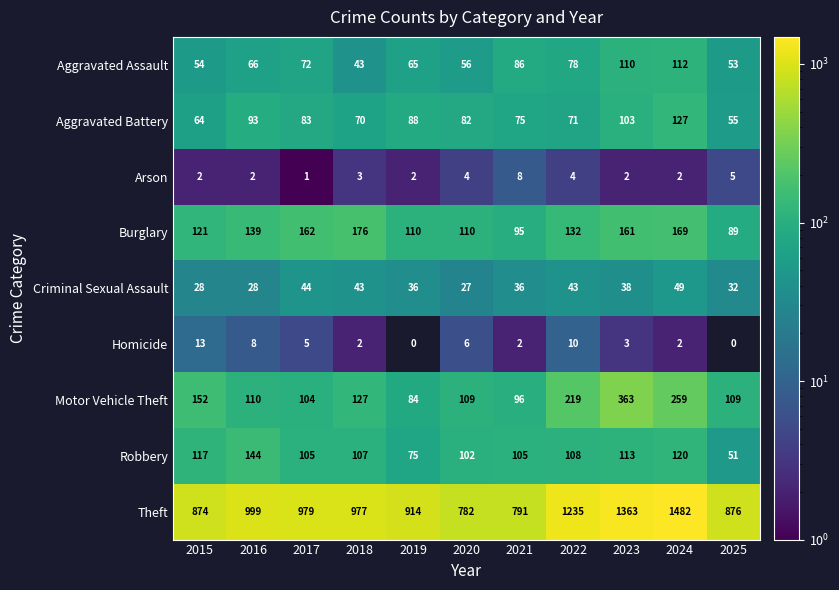

At which label is Aggravated Assault closest to 77?

2022